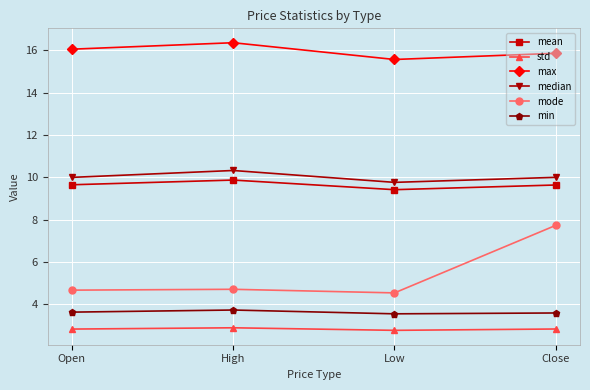

Between High and Close, which series saw the biggest shift?

mode